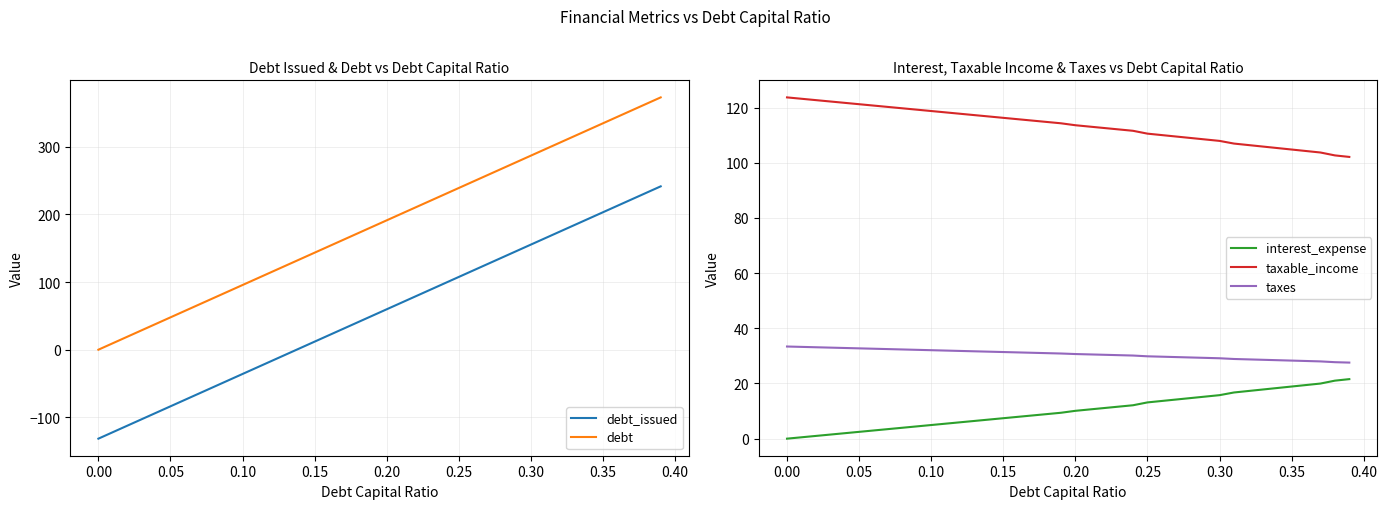

At which label does debt_issued reach its minimum?

0.00